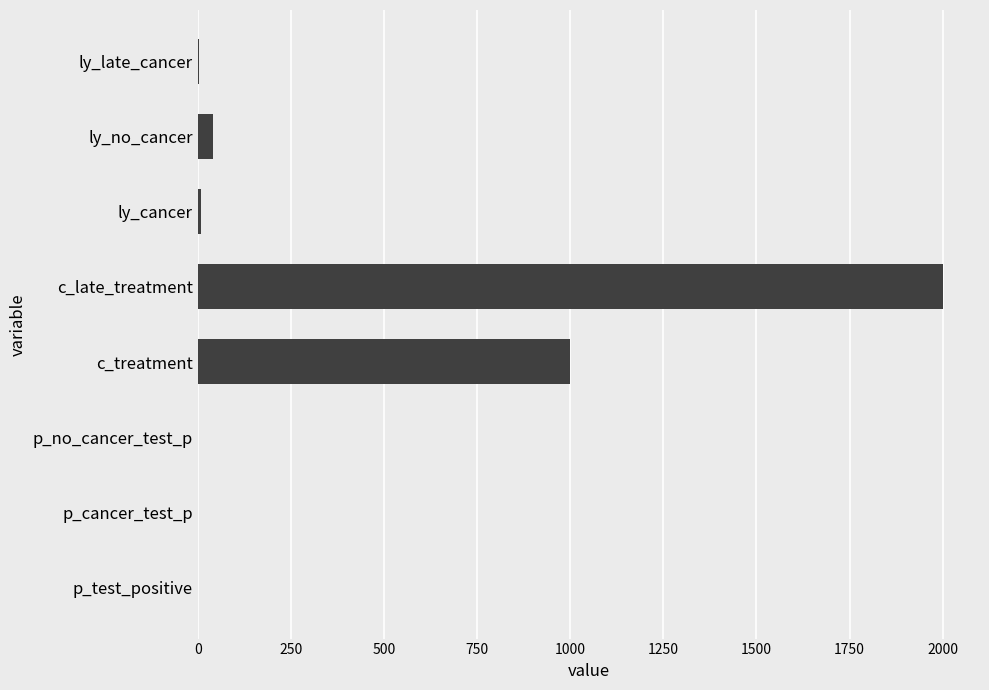

At which category does the chart reach its peak across all series?

c_late_treatment